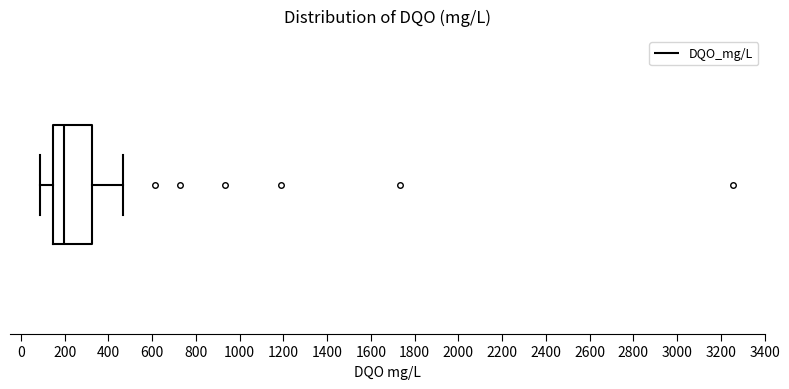

Transcribe this box plot: give where the median line is, the range the box spans, and where the two whiskers end, as read against the x-axis. The values are not printed on the chart, so give them approximately, as read against the axis.

median 200, box 140 to 320, whiskers 80 to 460